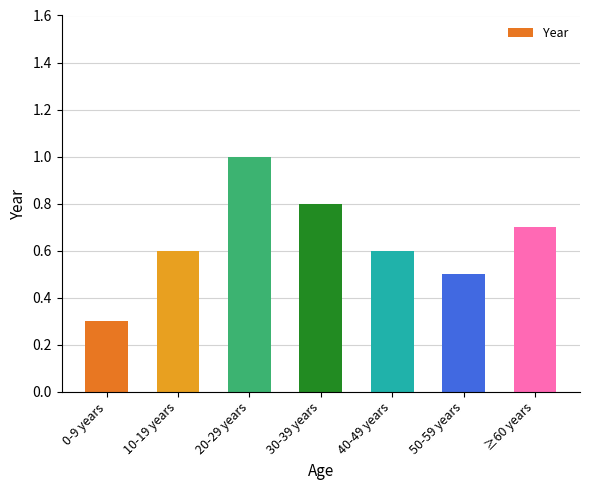

Does the chart contain any negative values?

No